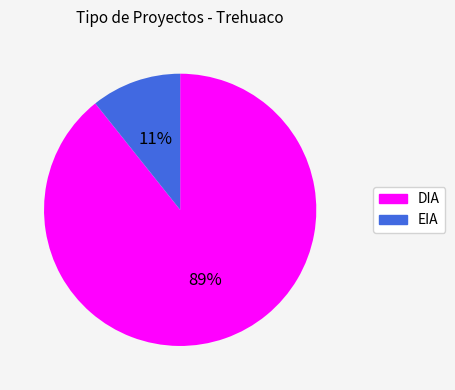

Is the sum of DIA and EIA greater than half?

Yes